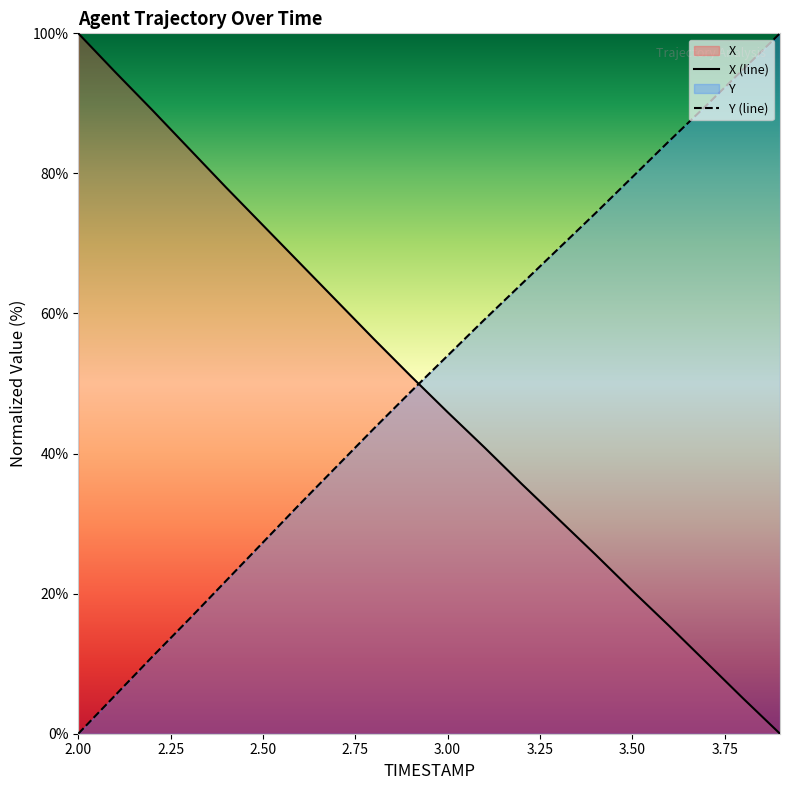

What is the greatest value displayed?

100.0